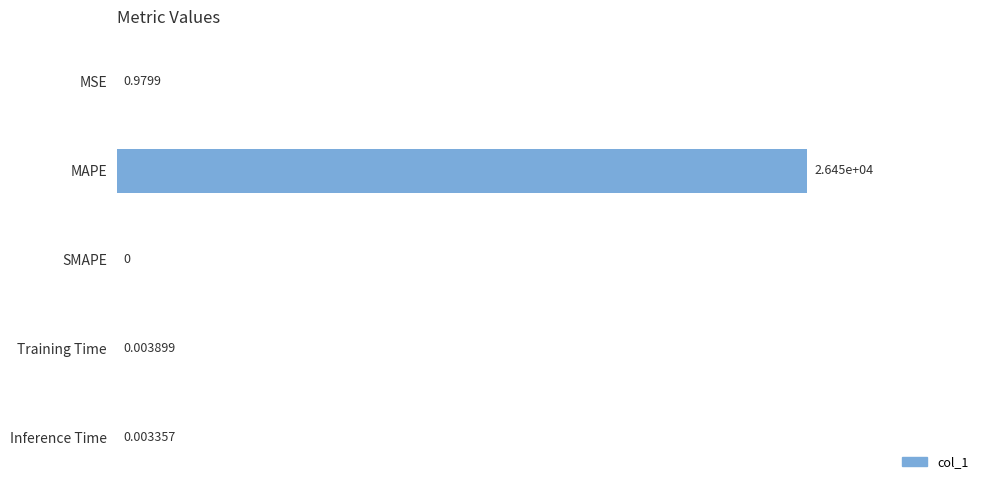

What is the sum of all values?

26449.6